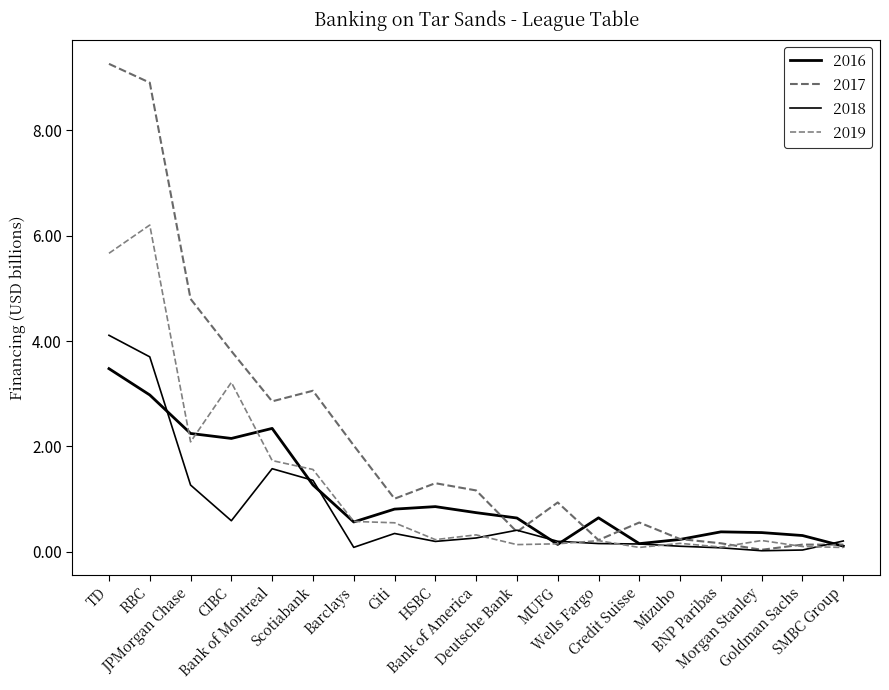

Is it true that 2018 equals 0.3 at MUFG?

False